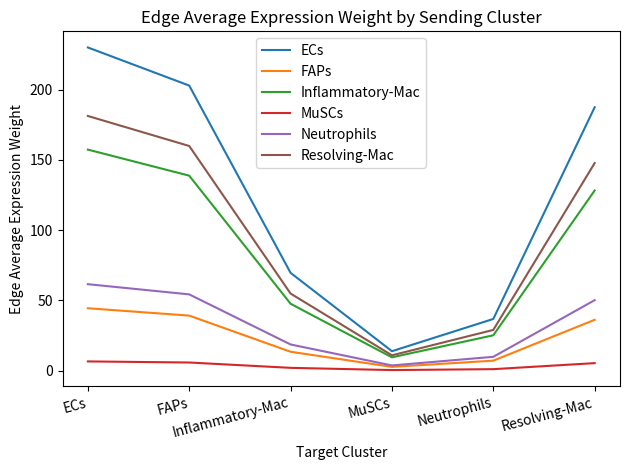

What is the greatest value displayed?

230.0